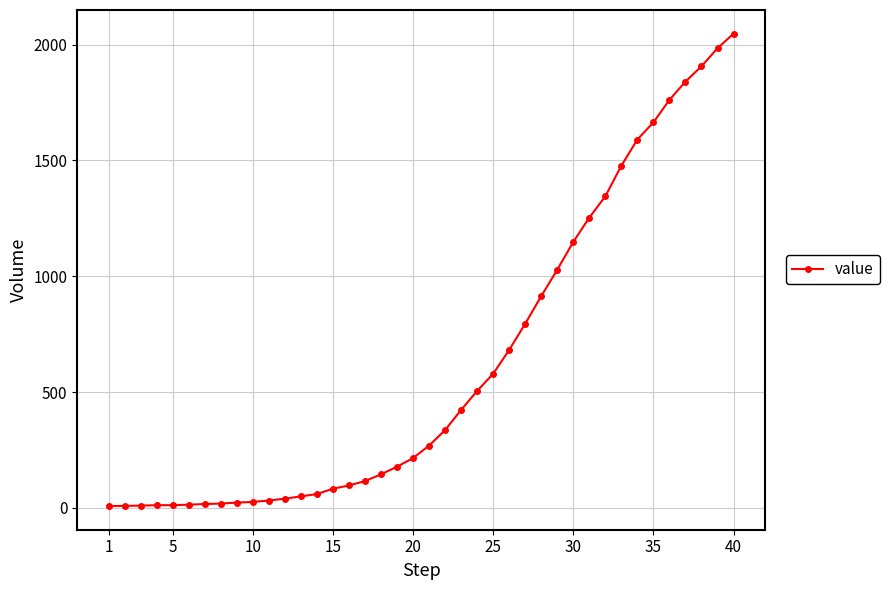

What is the sum of all values?

24712